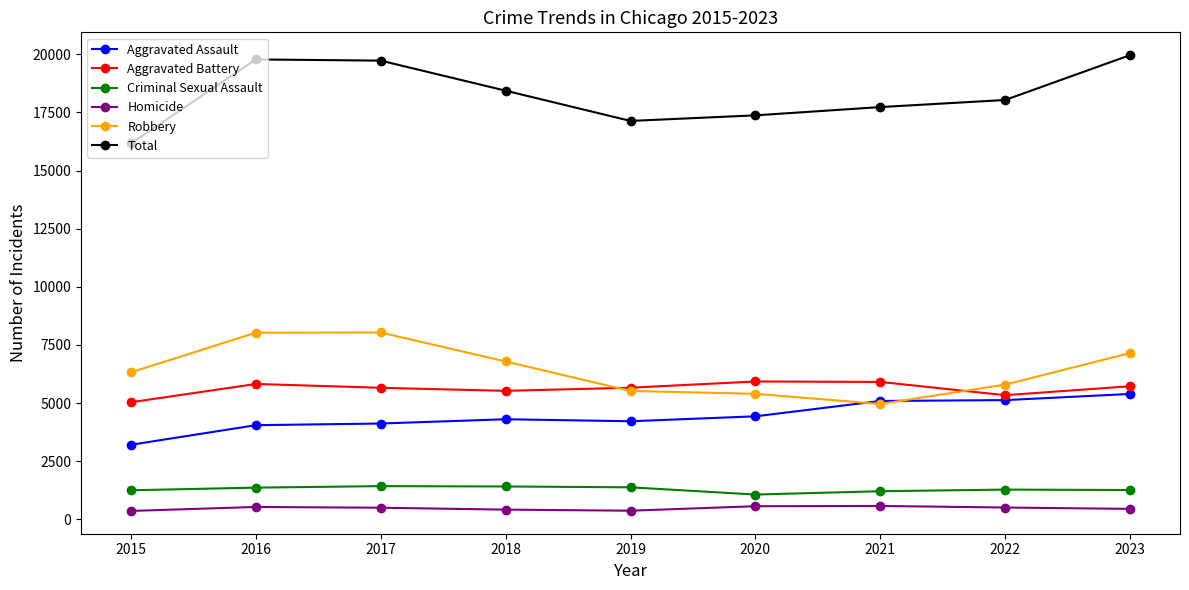

At 2022, list the series in order from largest to smallest.

Total, Robbery, Aggravated Battery, Aggravated Assault, Criminal Sexual Assault, Homicide